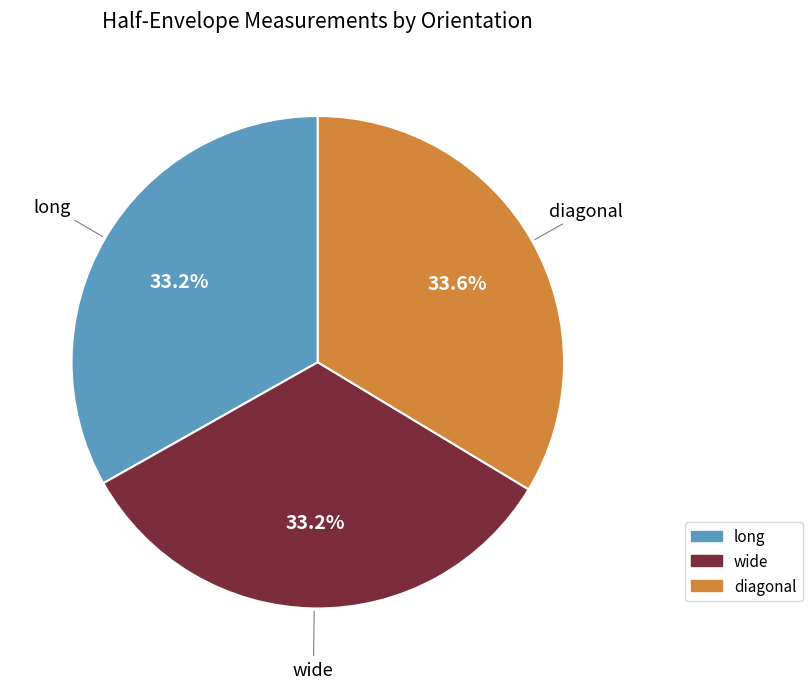

Approximately how many times larger is the value at wide compared to long?

1.0